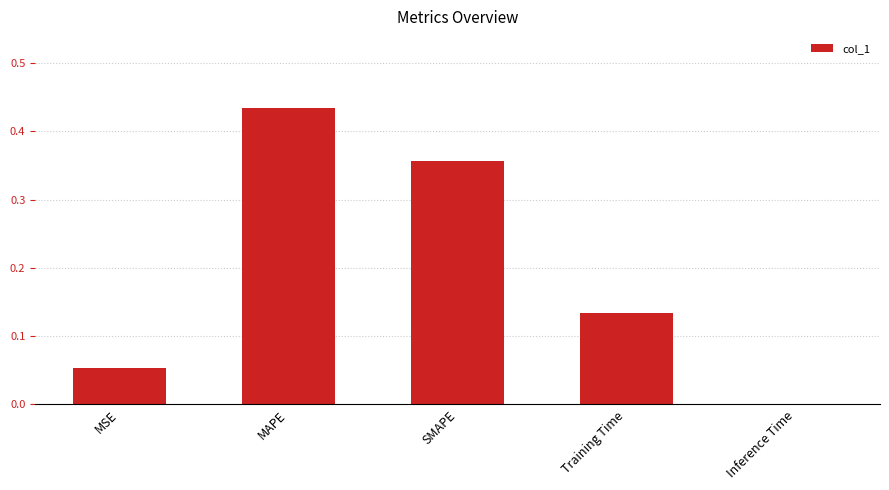

What is the change in value from SMAPE to Inference Time?

-0.4